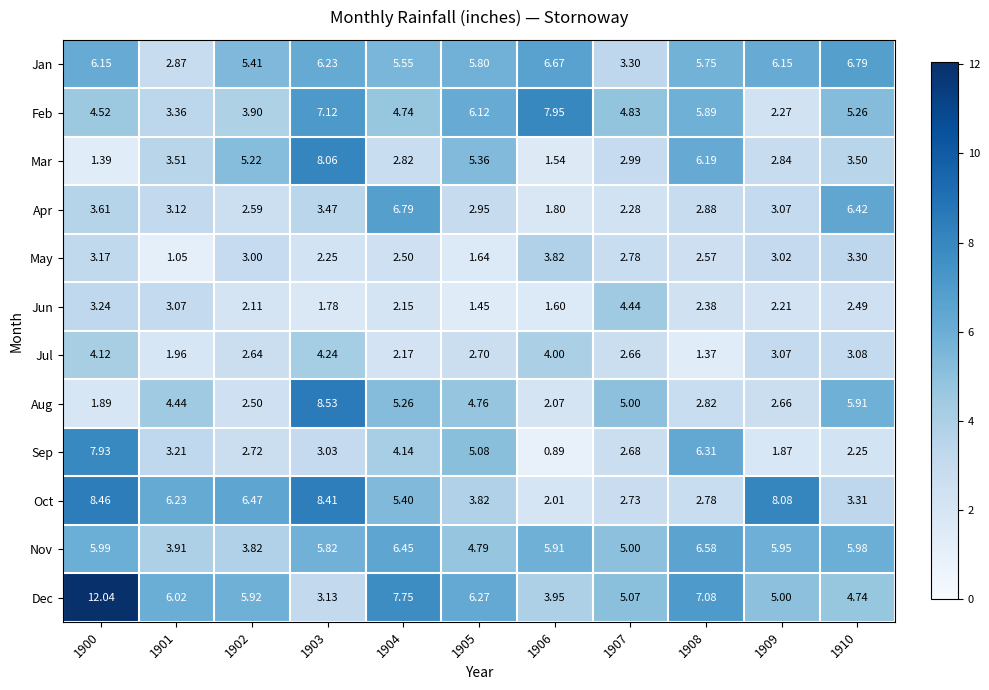

Which series has the widest spread of values?

Dec